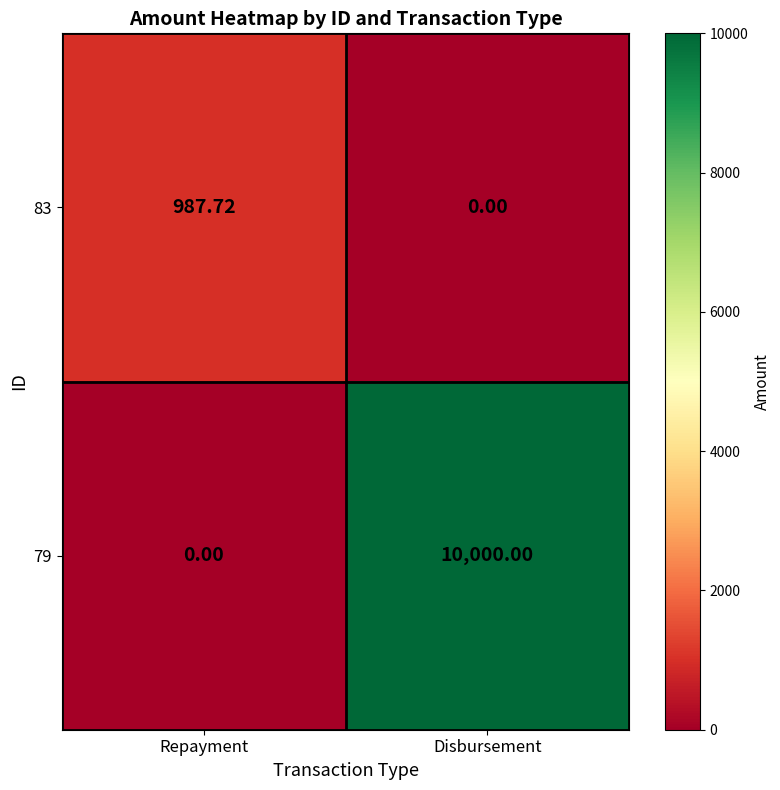

What is the spread (max minus min) of values at Disbursement?

10000.0